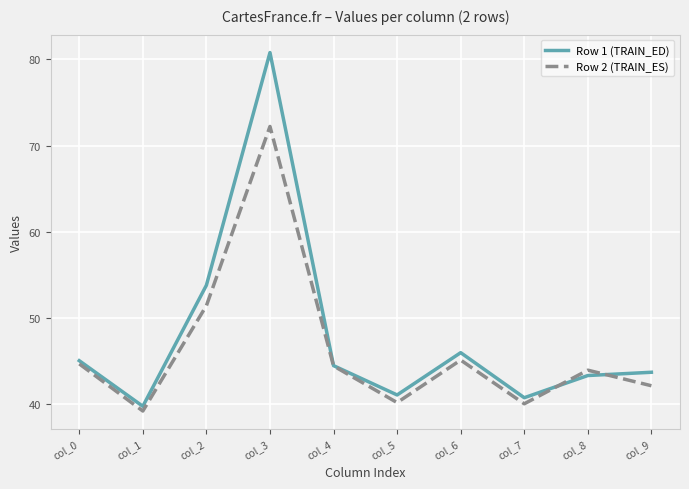

List the series in order of their peak value, highest first.

Row 1 (TRAIN_ED), Row 2 (TRAIN_ES)